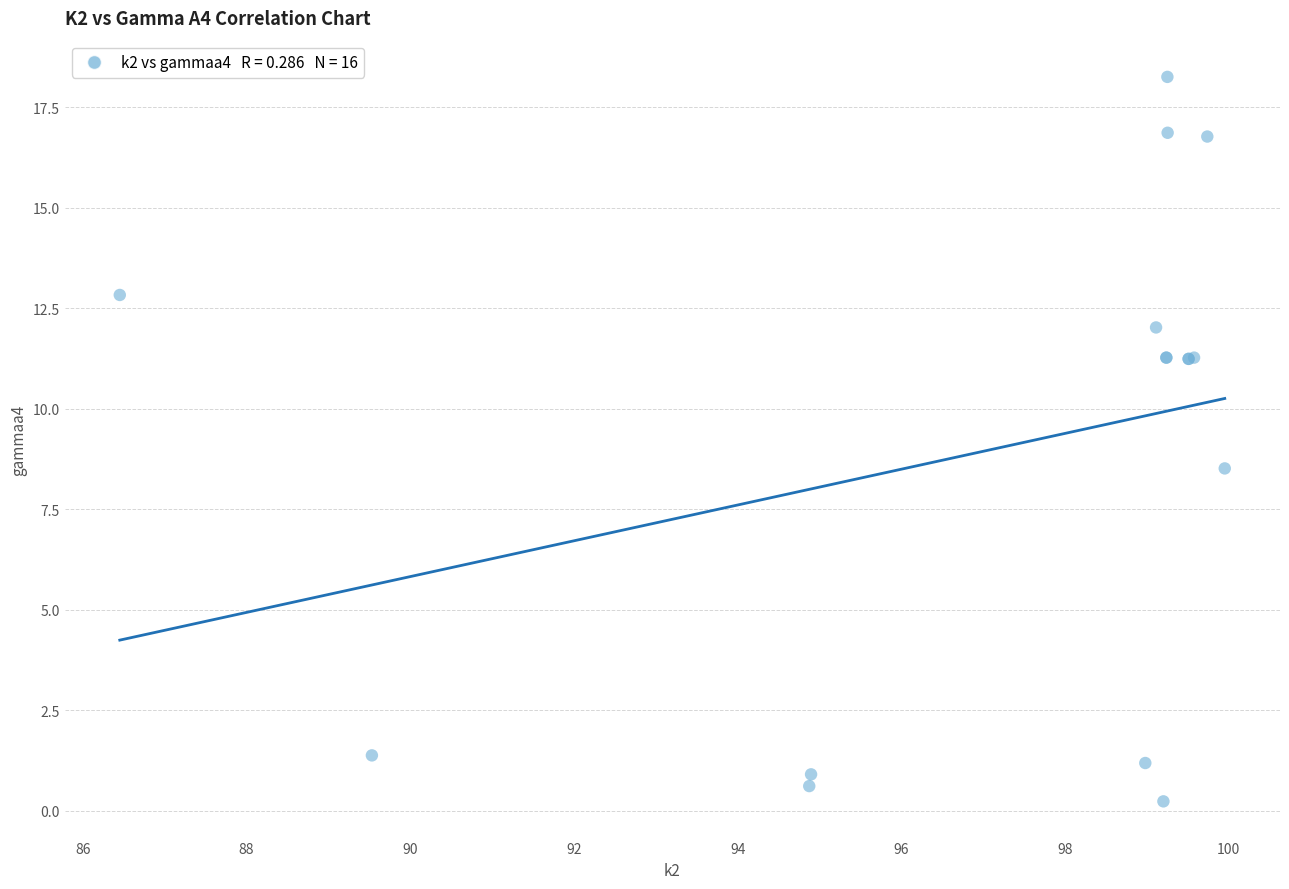

What Y value in the scatter plot is closest to 9?

8.5